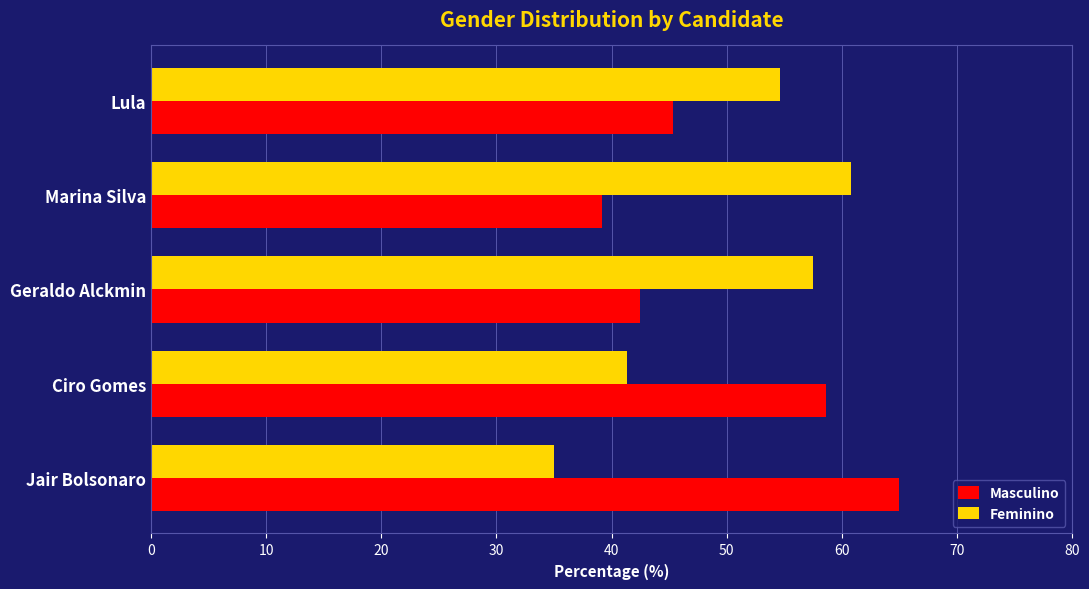

What is the approximate value of Masculino at Lula?

45.3